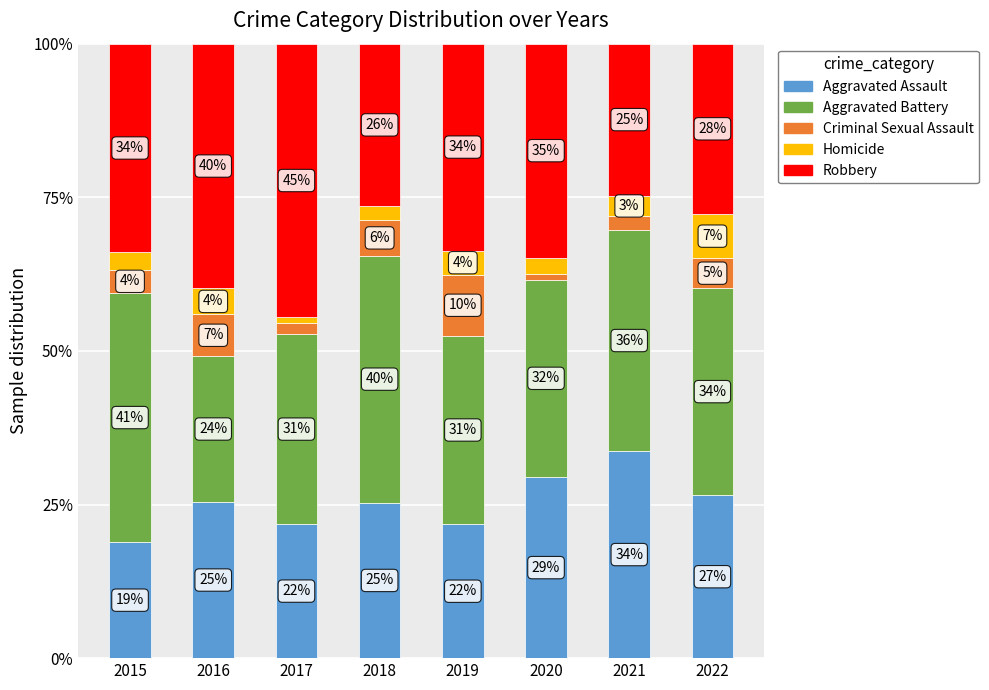

List the series in order of their peak value, highest first.

Robbery, Aggravated Battery, Aggravated Assault, Criminal Sexual Assault, Homicide